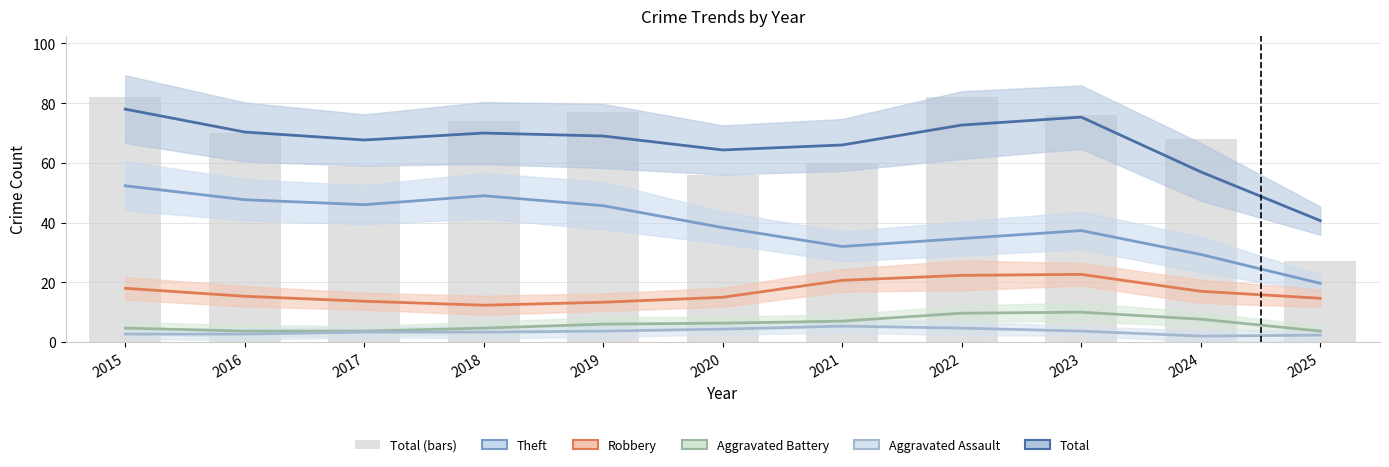

What is the average value of the Aggravated Battery series?

6.1